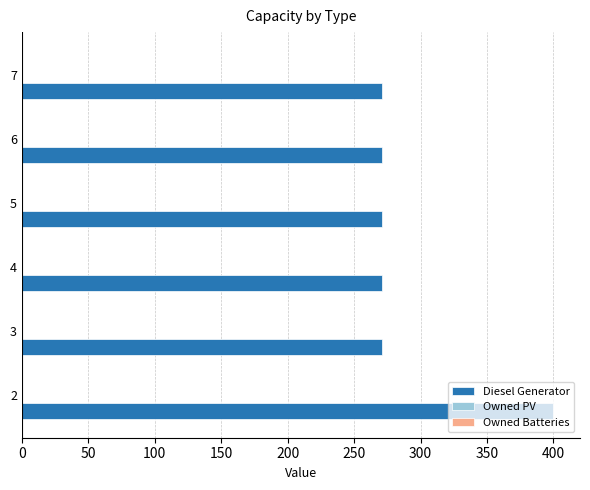

What is the greatest value displayed?

400